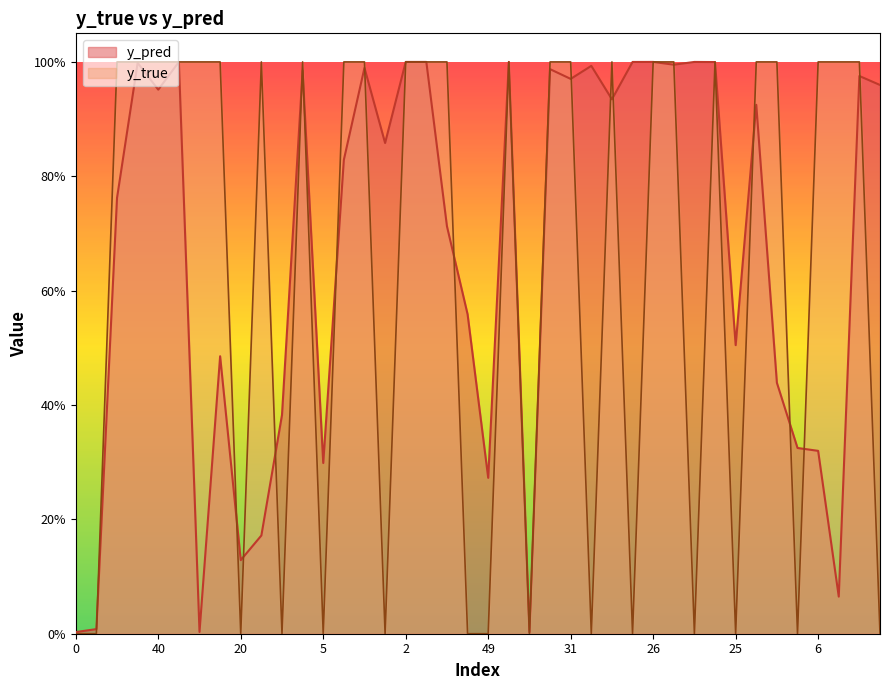

Does the chart have visible grid lines?

No